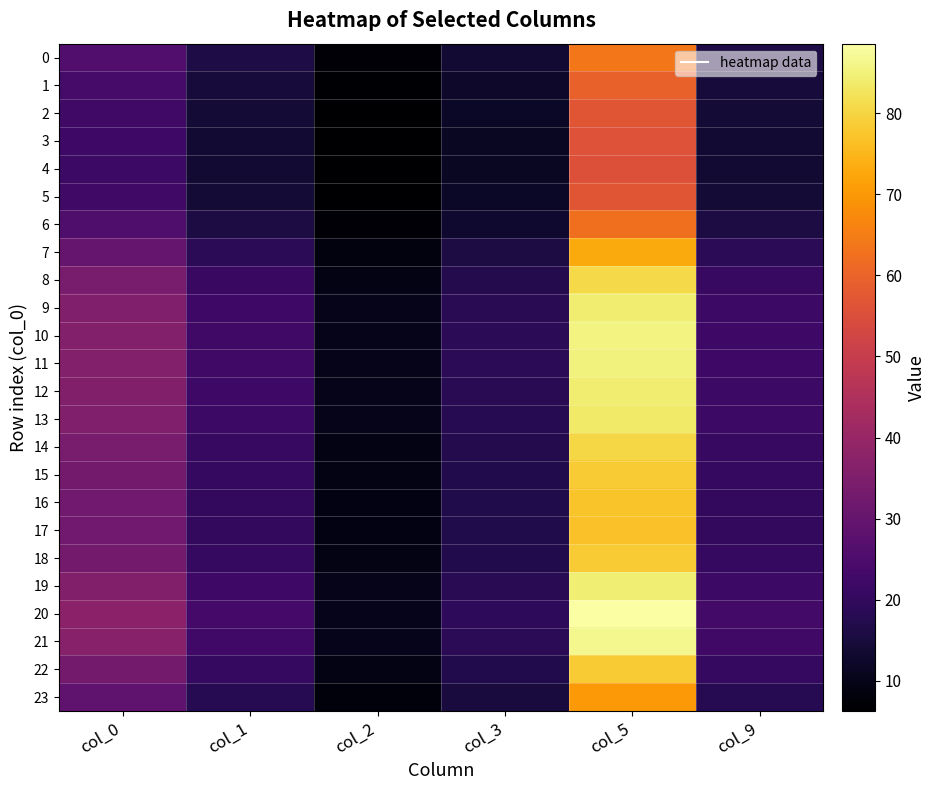

At col_5, list the series in order from smallest to largest.

4, 3, 5, 2, 1, 6, 0, 23, 7, 17, 16, 15, 22, 18, 14, 8, 13, 9, 12, 19, 11, 10, 21, 20